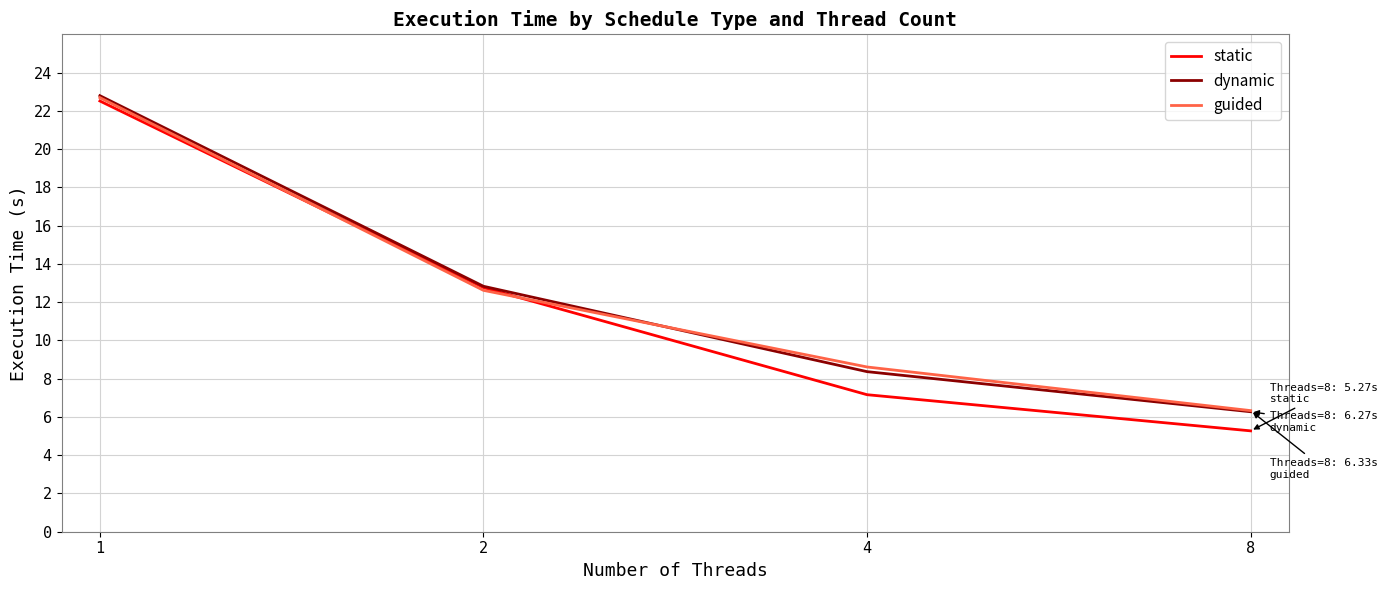

Does the chart display data point markers on the line(s)?

No